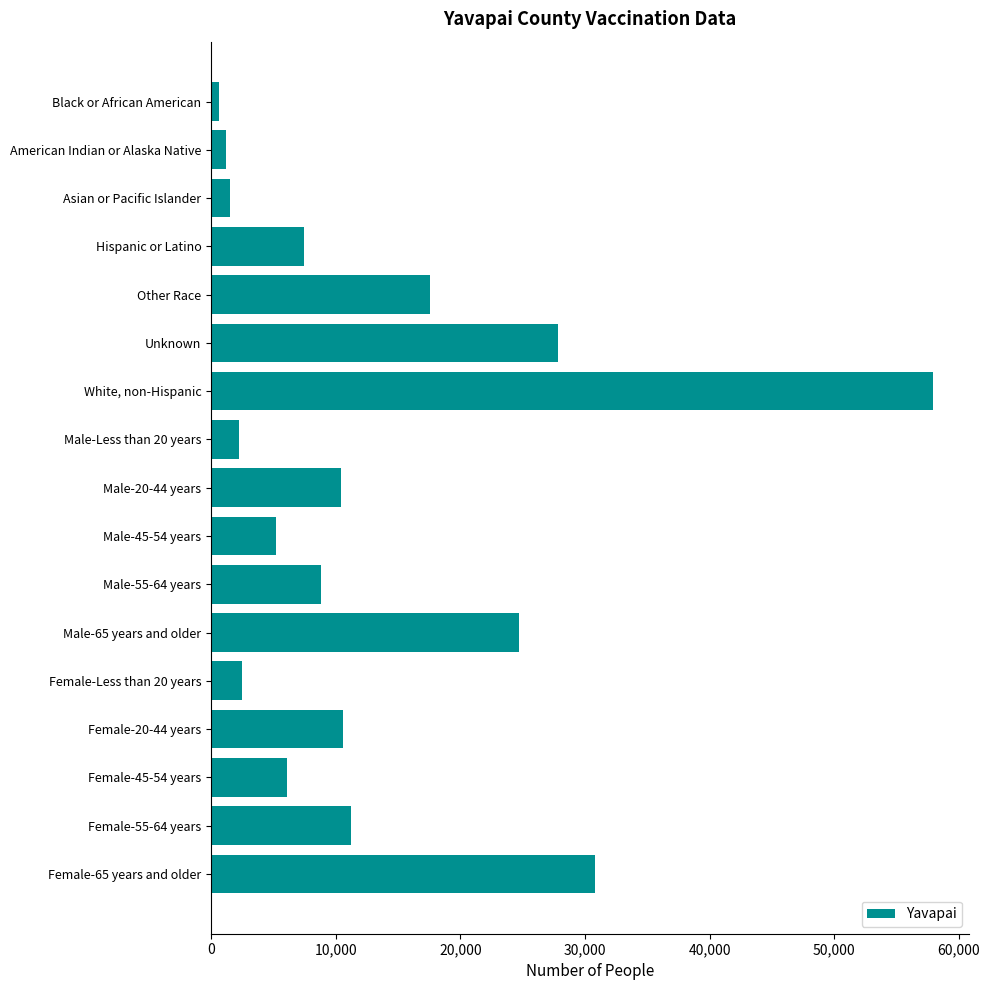

Which has a higher value, Male-55-64 years or Asian or Pacific Islander?

Male-55-64 years